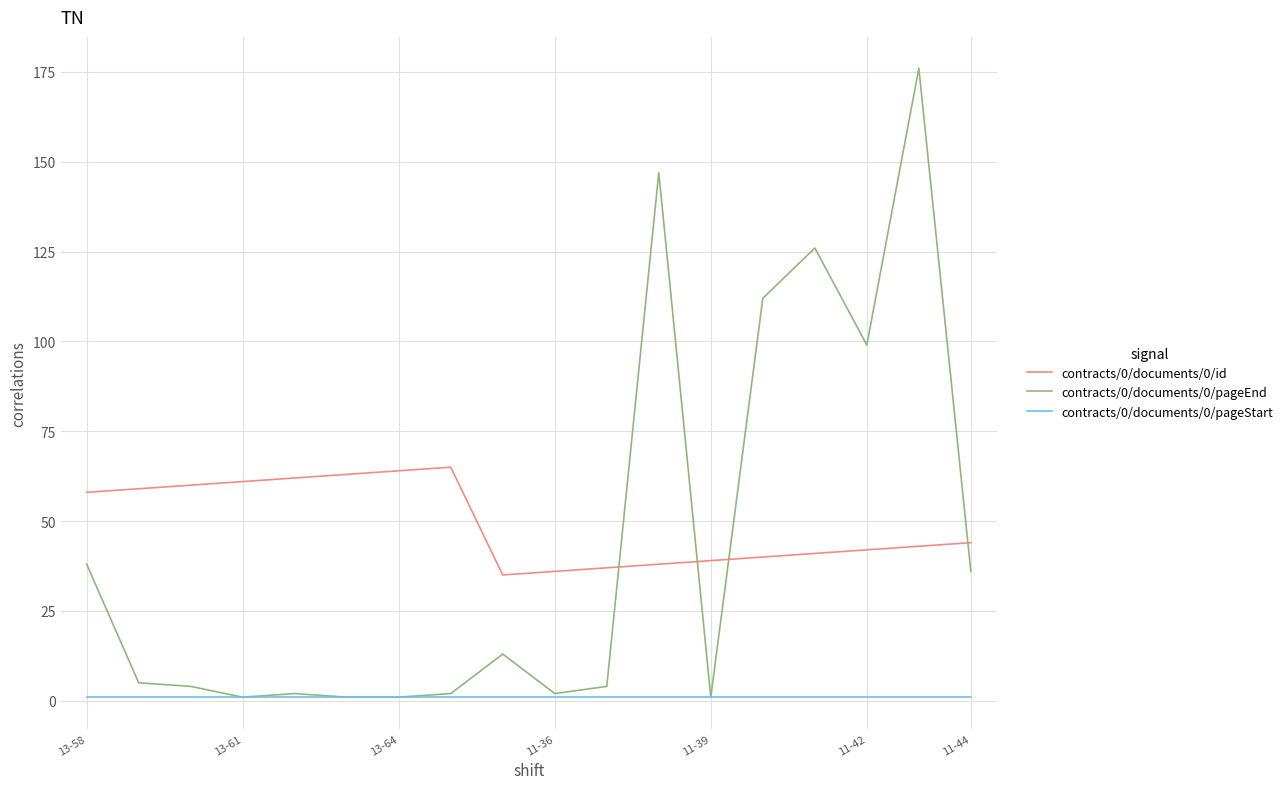

Rank the series by their maximum value, from highest to lowest.

contracts/0/documents/0/pageEnd, contracts/0/documents/0/id, contracts/0/documents/0/pageStart